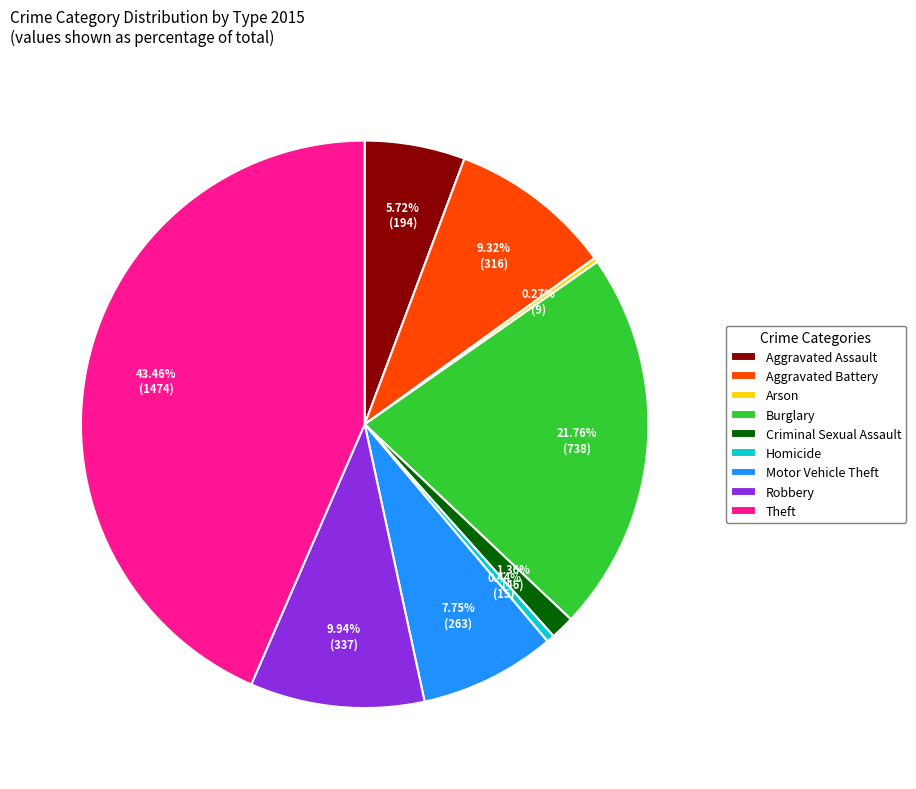

Is there a majority slice in this chart?

No